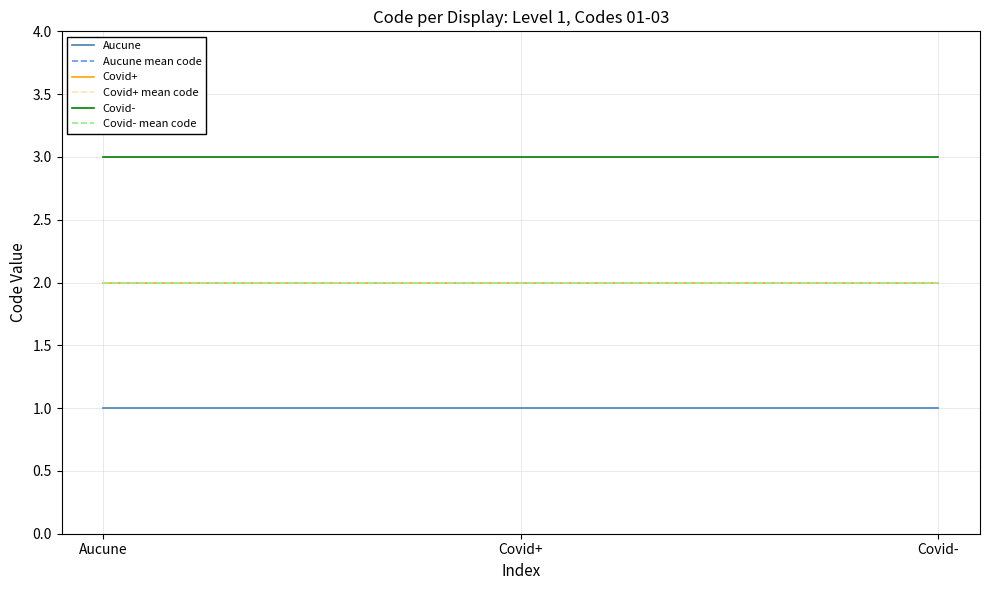

Is this an area chart (filled region under the line)?

No